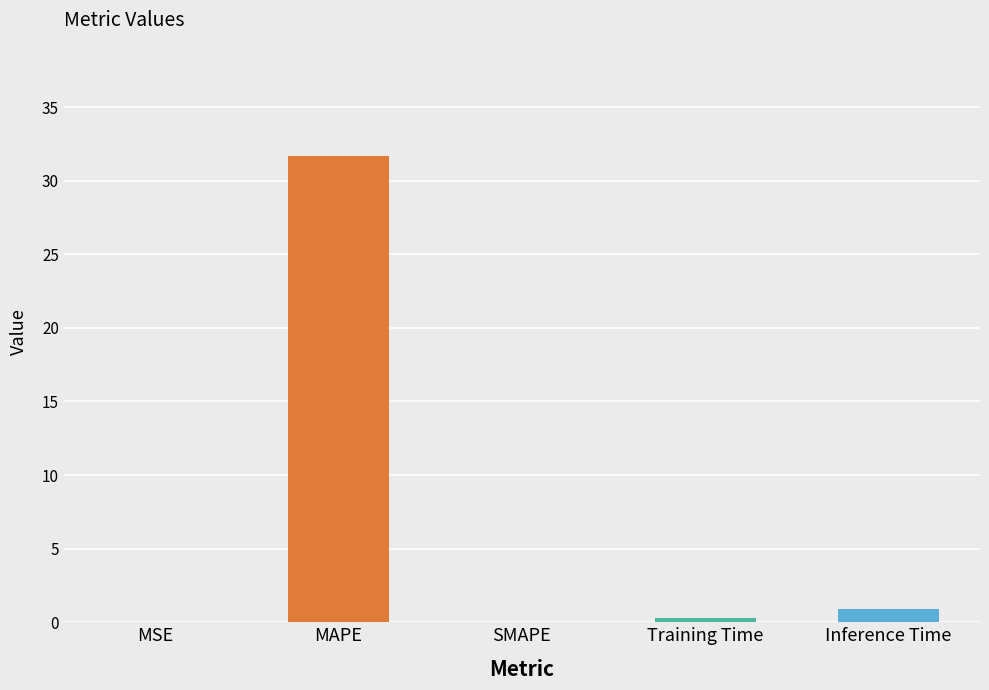

The value at Inference Time is 0.9. True or false?

True